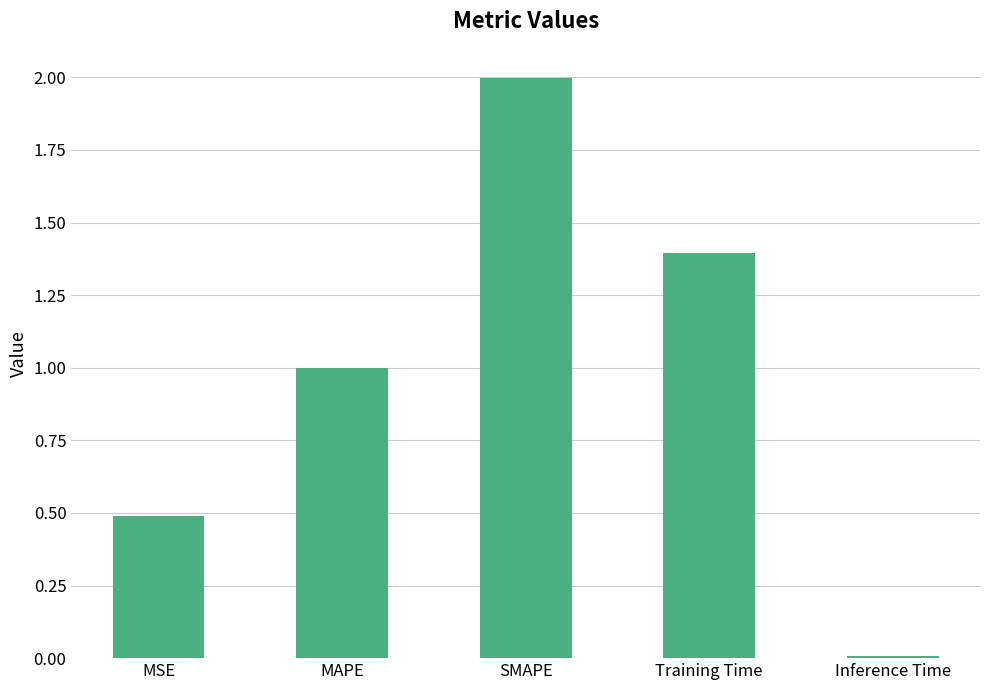

At which label is the value closest to 1?

MAPE